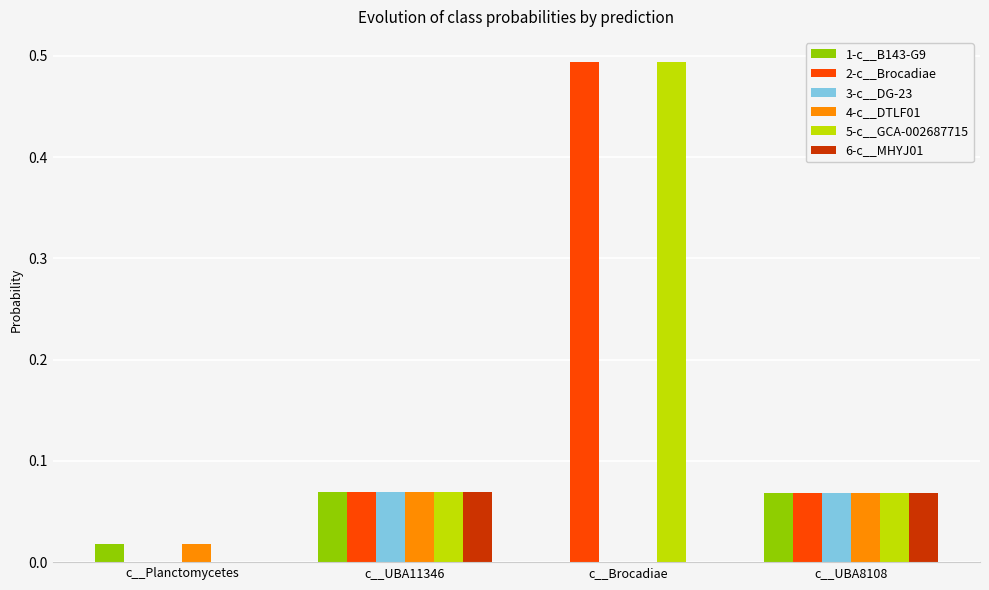

The value of 5-c__GCA-002687715 at c__UBA11346 is 0.0. True or false?

False